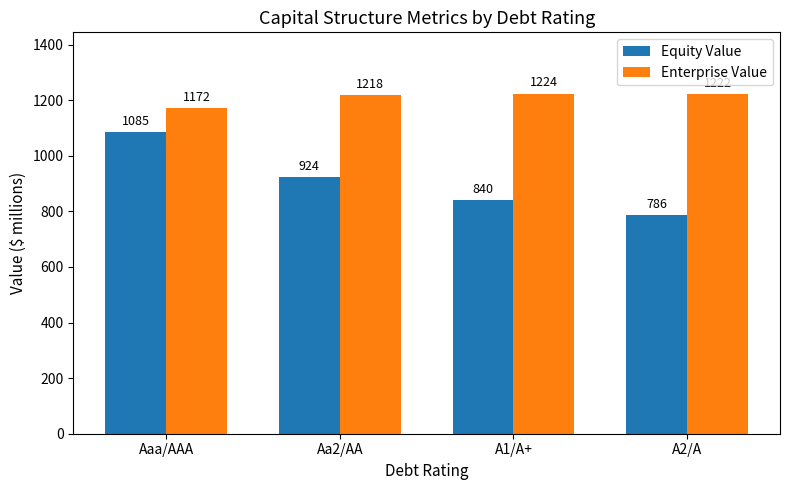

Between Aaa/AAA and A1/A+, which series saw the biggest shift?

Equity Value